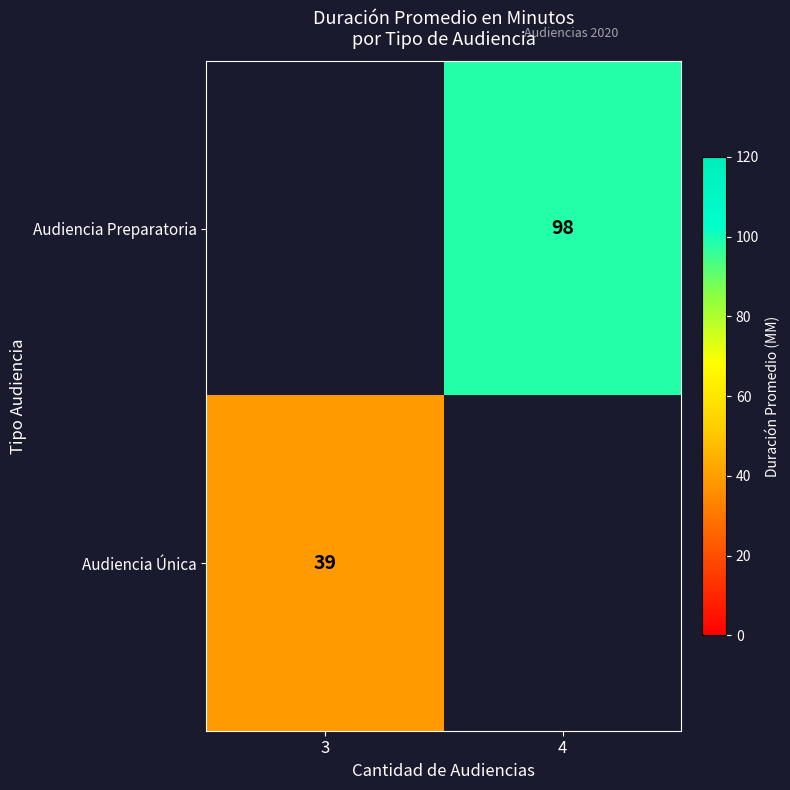

Is it true that Audiencia Preparatoria equals 150 at 4?

False